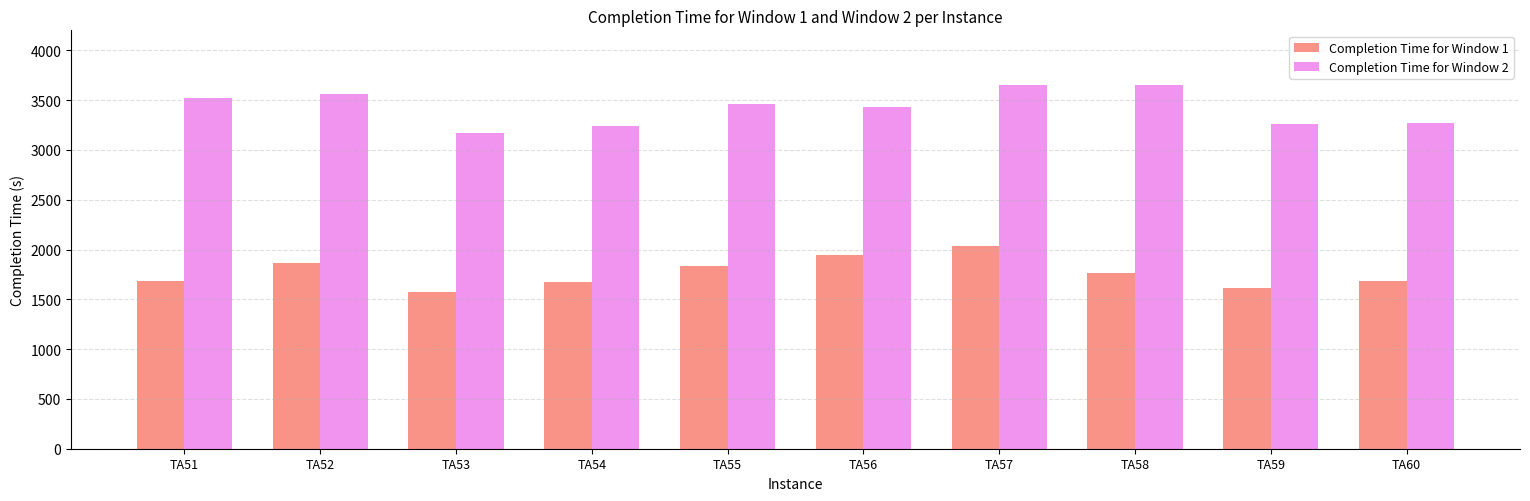

What is the average value of the Completion Time for Window 1 series?

1767